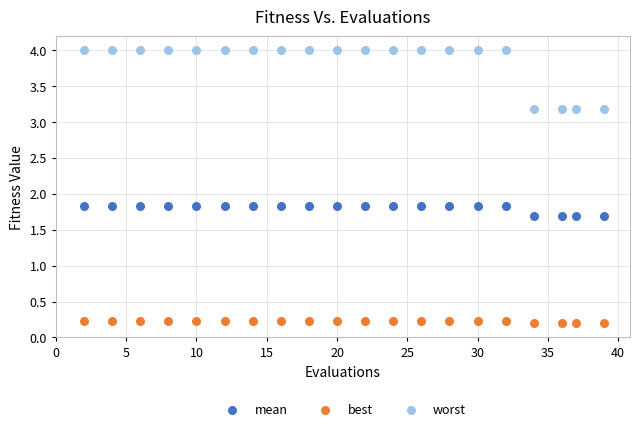

Which series has the largest Y range (max minus min)?

worst